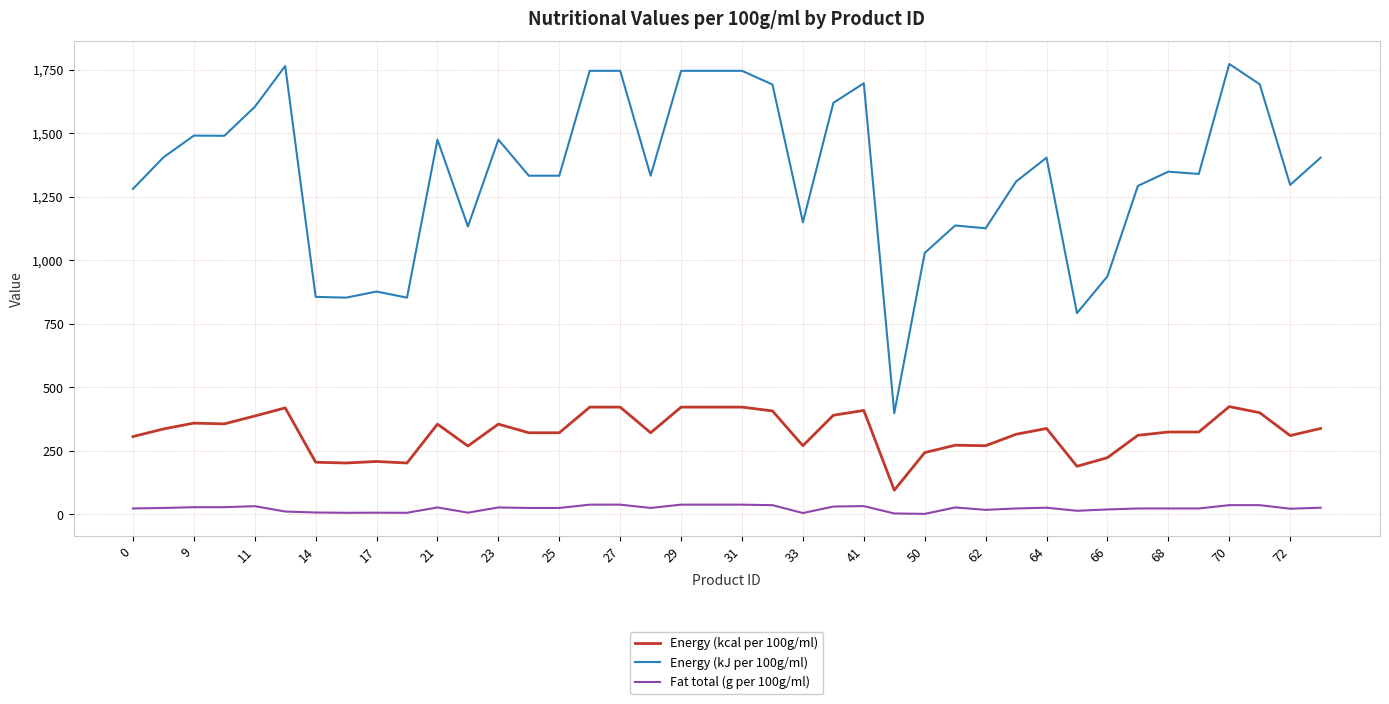

True or false: Energy (kJ per 100g/ml) has more than 0 interior local peaks.

True